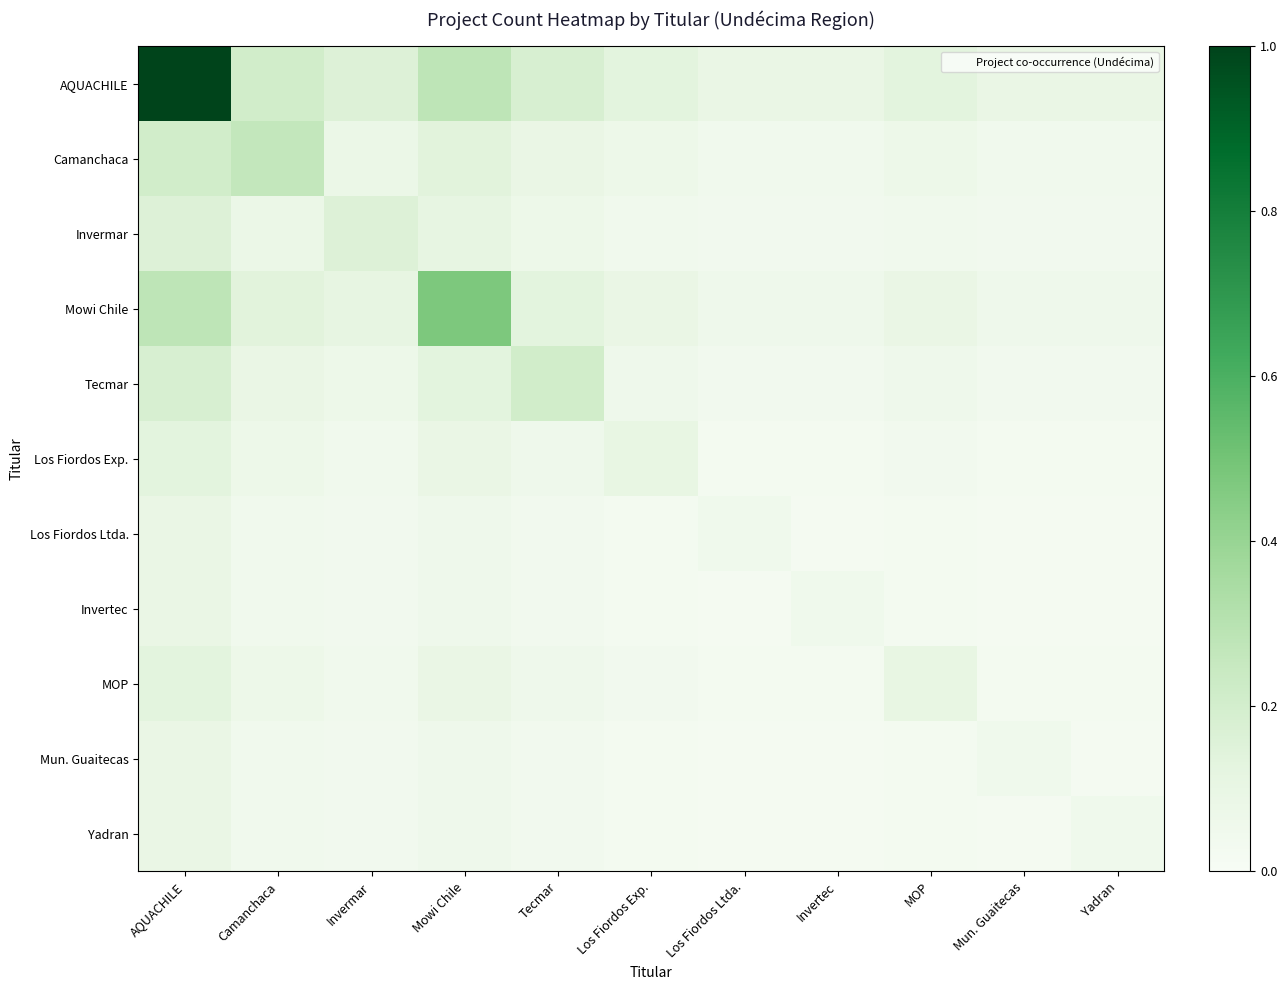

At how many categories does at least one series exceed 0?

11